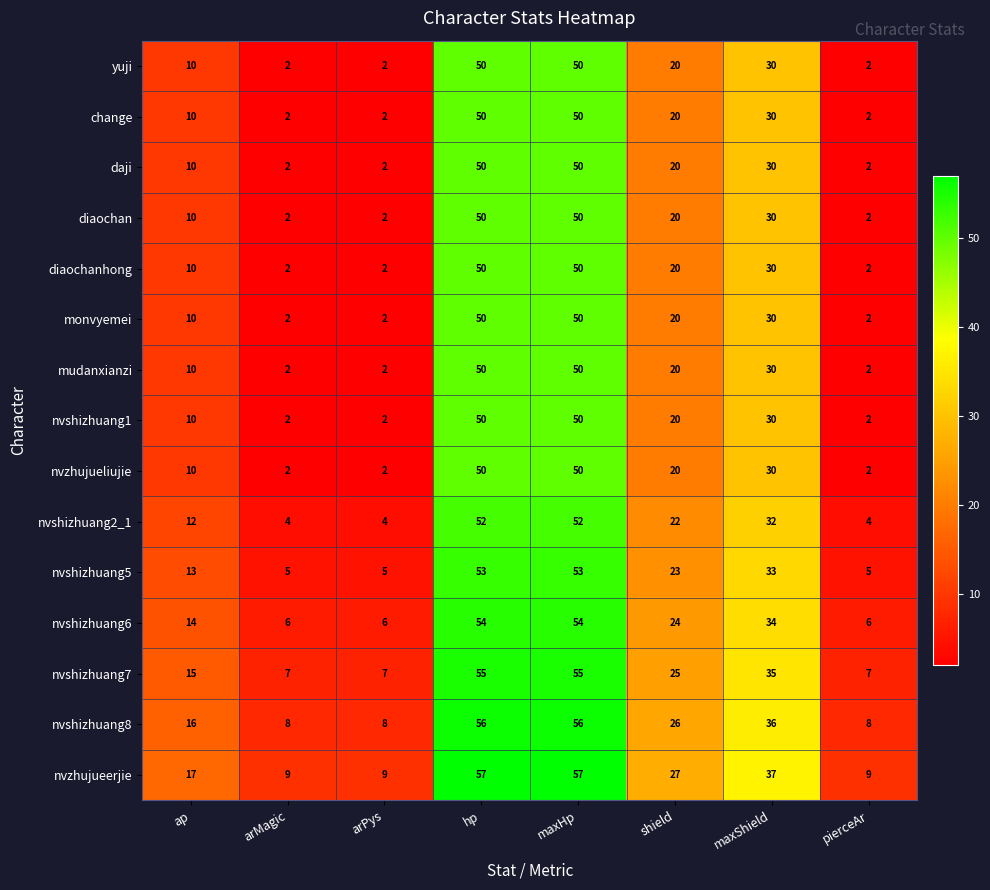

What is the spread (max minus min) of values at pierceAr?

7